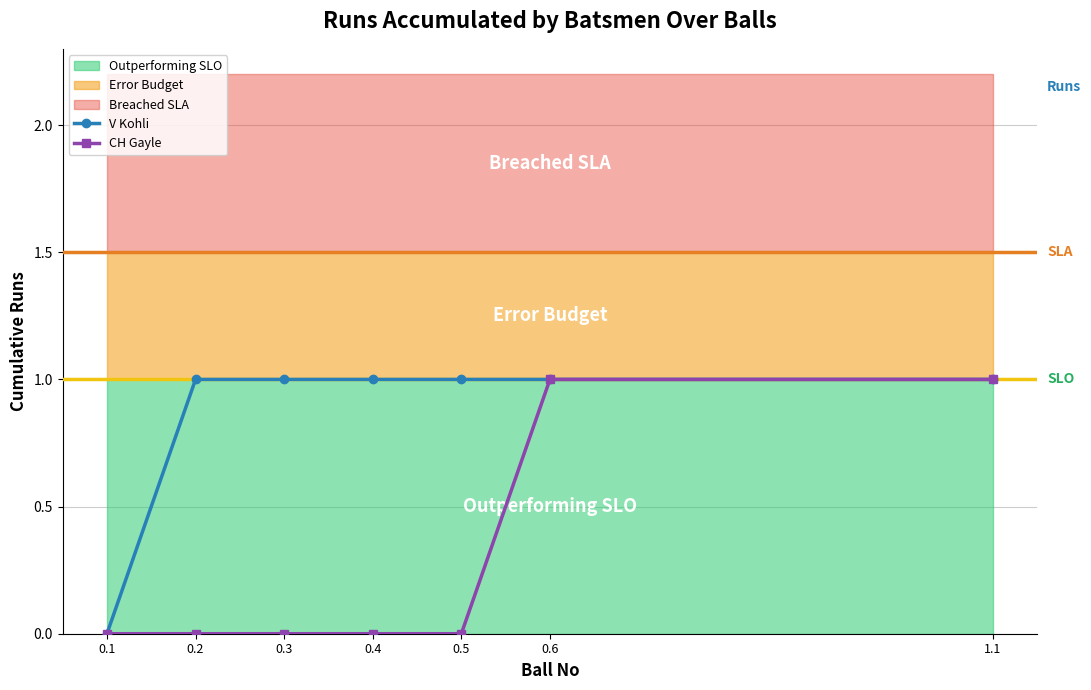

How many values in the CH Gayle series exceed 0?

2